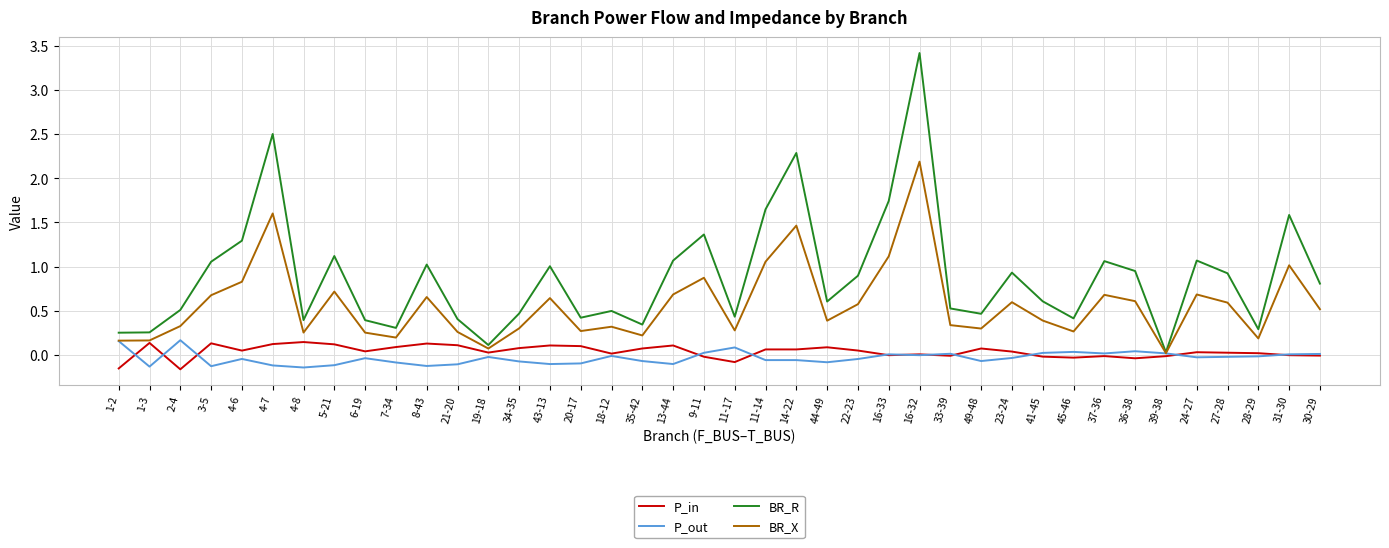

Which category has the highest value across all series?

16-32